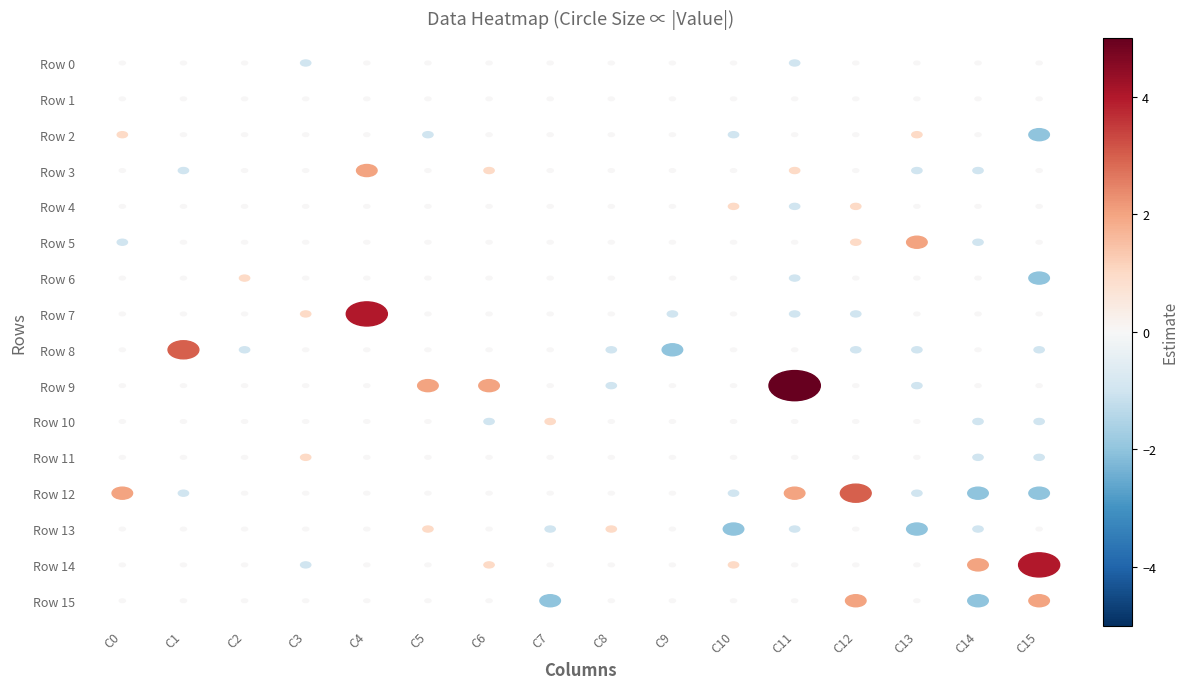

What is the minimum value shown in the chart?

-2